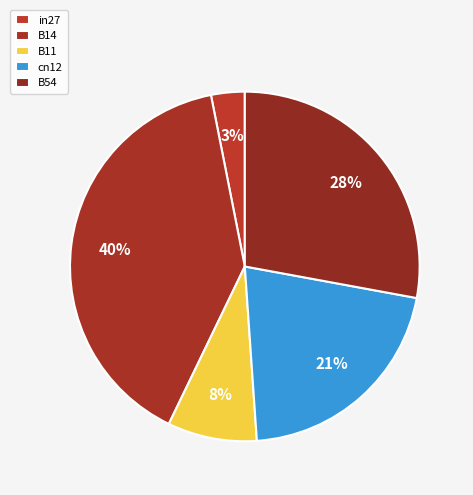

Count the number of slices in the pie.

5